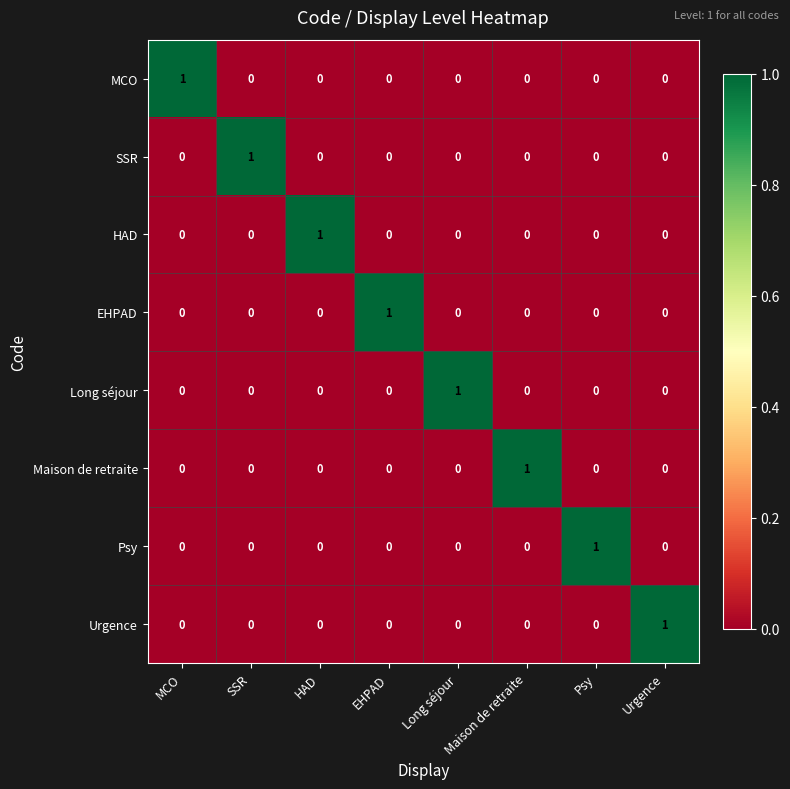

What is the total value across all series at HAD?

1